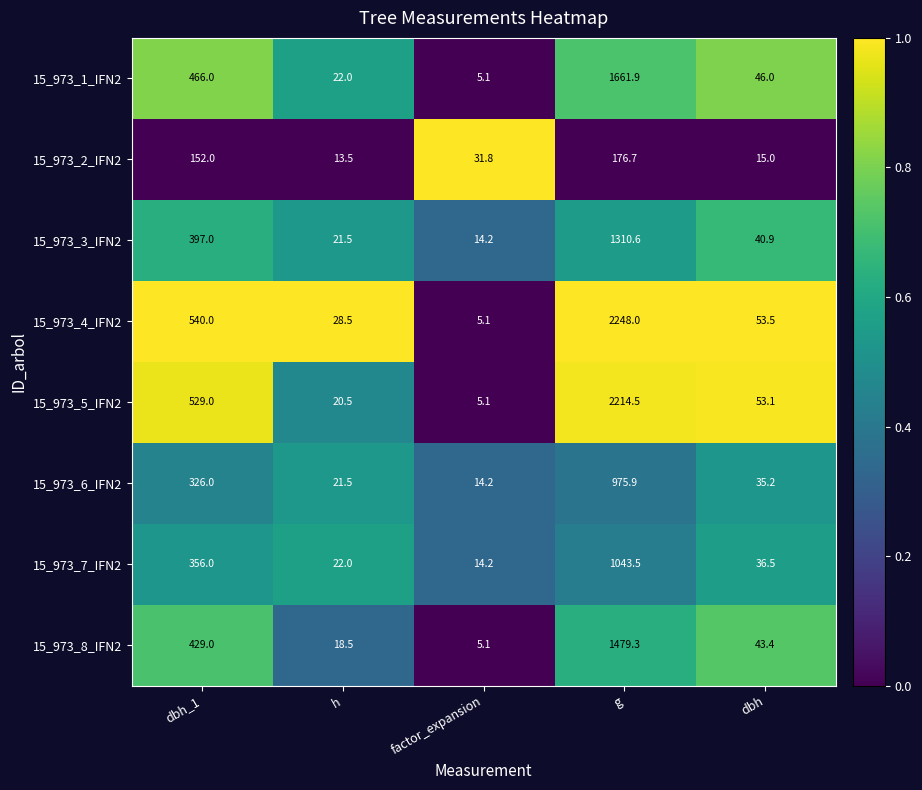

What is the total value across all series at h?

168.0